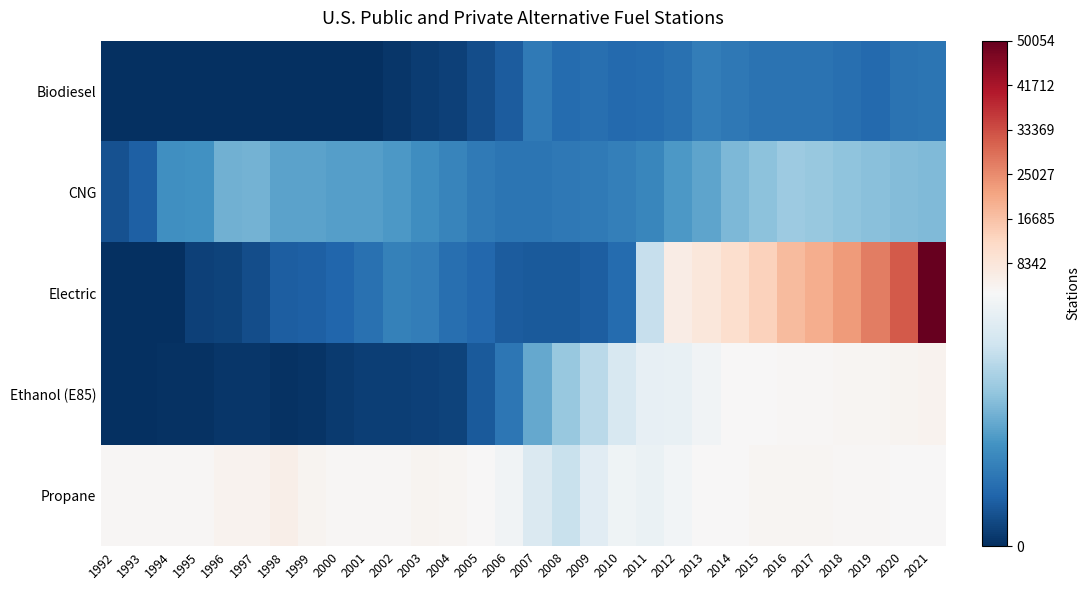

What is the greatest value displayed?

50054